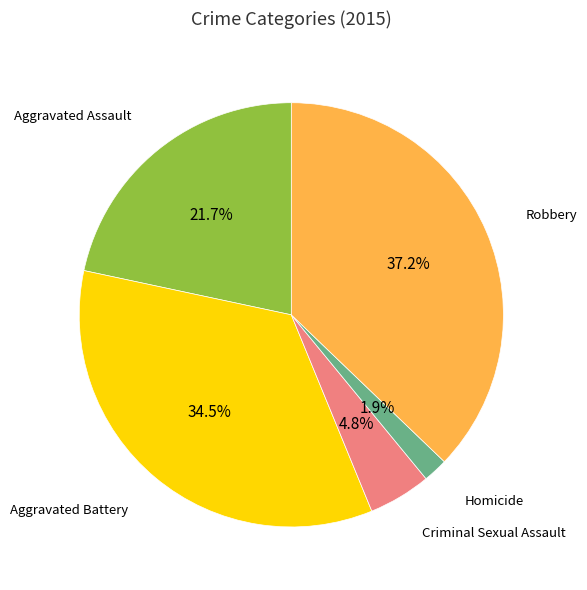

What is the ratio of the value at Homicide to the value at Criminal Sexual Assault?

0.4